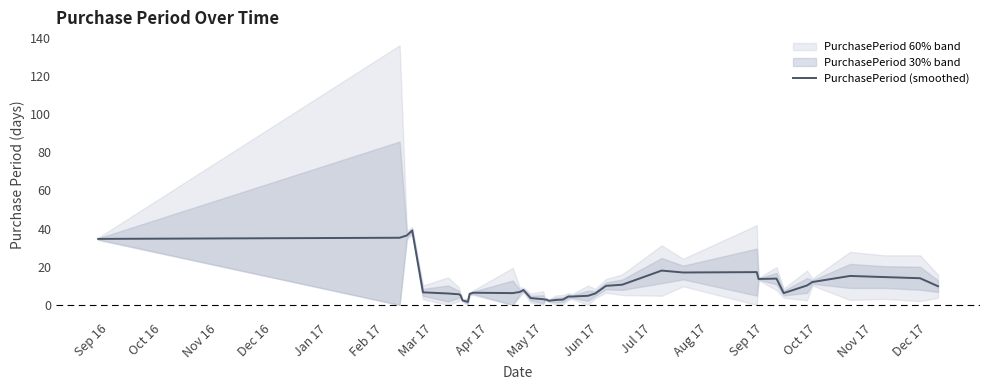

At which label does the data first exceed 6?

Sep 16